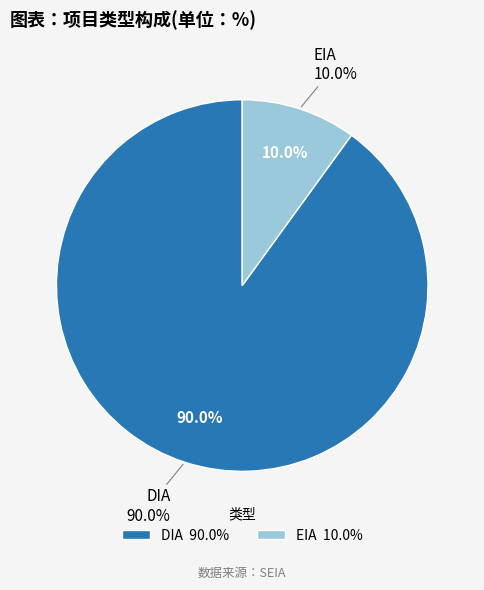

To the nearest percent, what is the difference between the DIA and EIA slice percentages?

80%